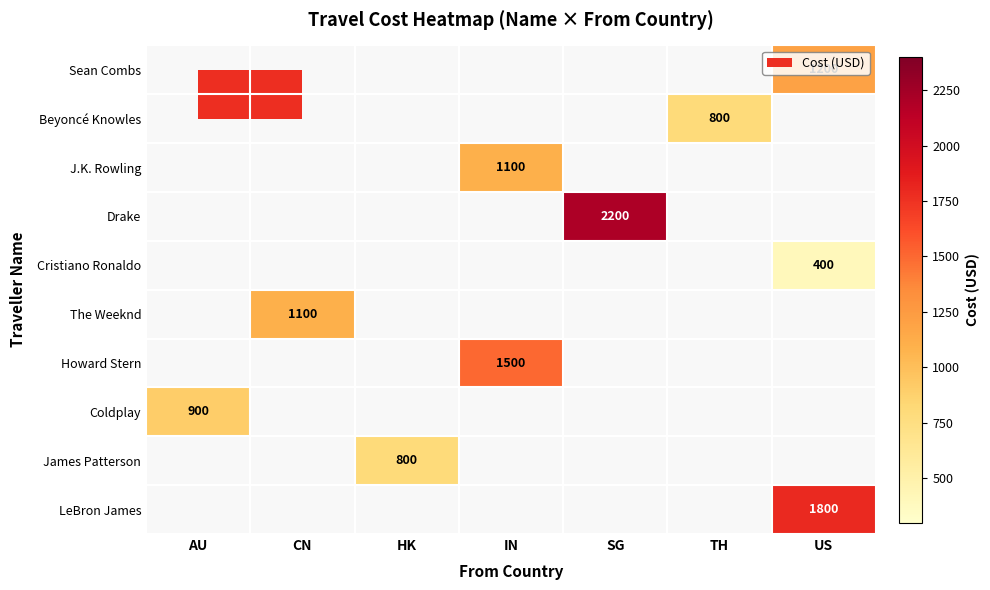

Count the number of data series in this chart.

10